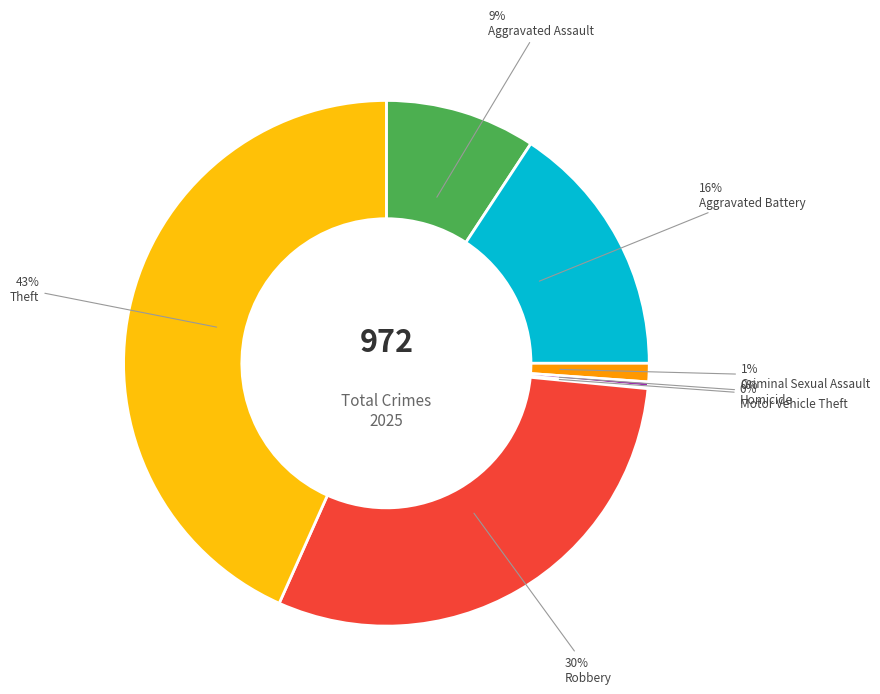

Is it true that Aggravated Assault is 9% of the pie?

True